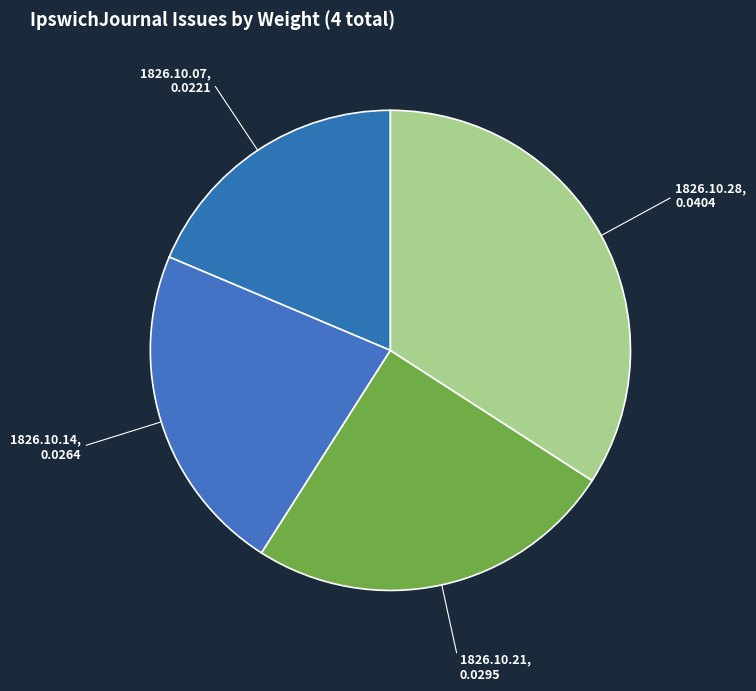

How many segments does this pie chart have?

4